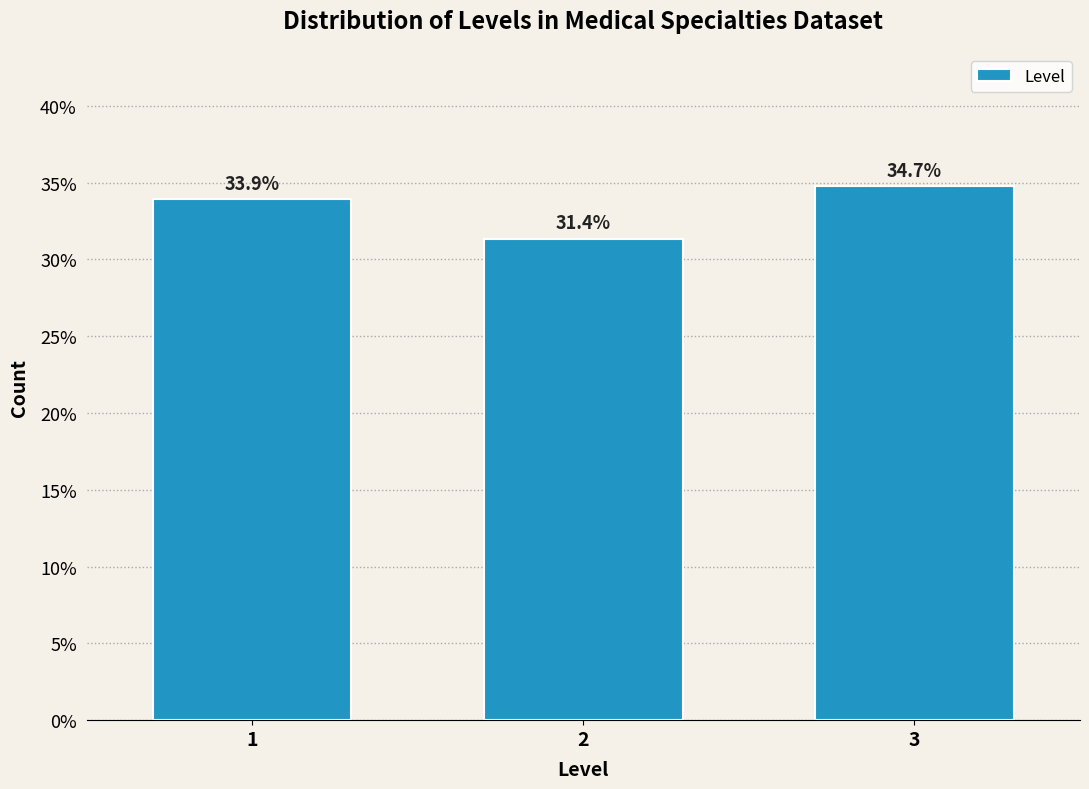

Reading left to right, what are all the values shown in this chart?

33.9	31.4	34.7